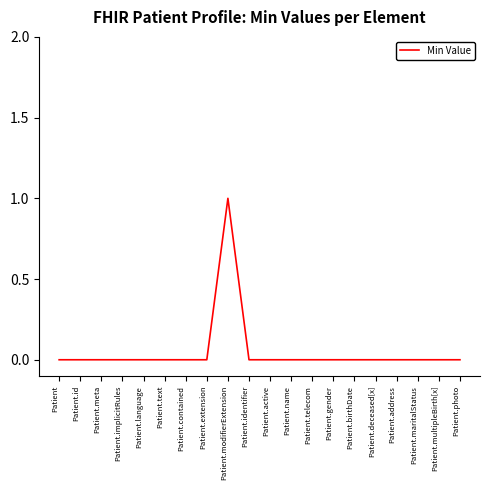

Count the values in the range 0 to 1.

20